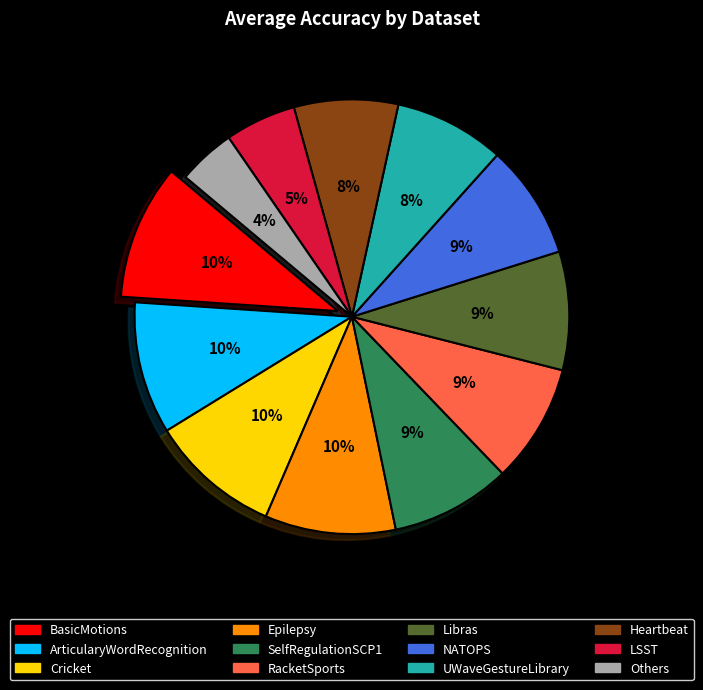

Is there any slice that represents more than half of the pie?

No